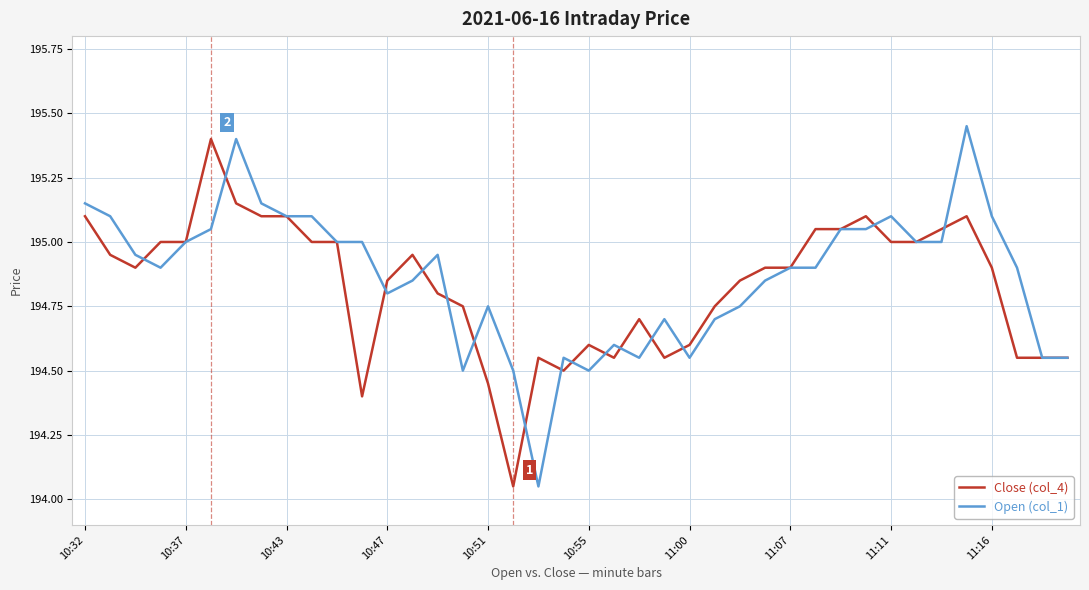

Does the chart display data point markers on the line(s)?

No